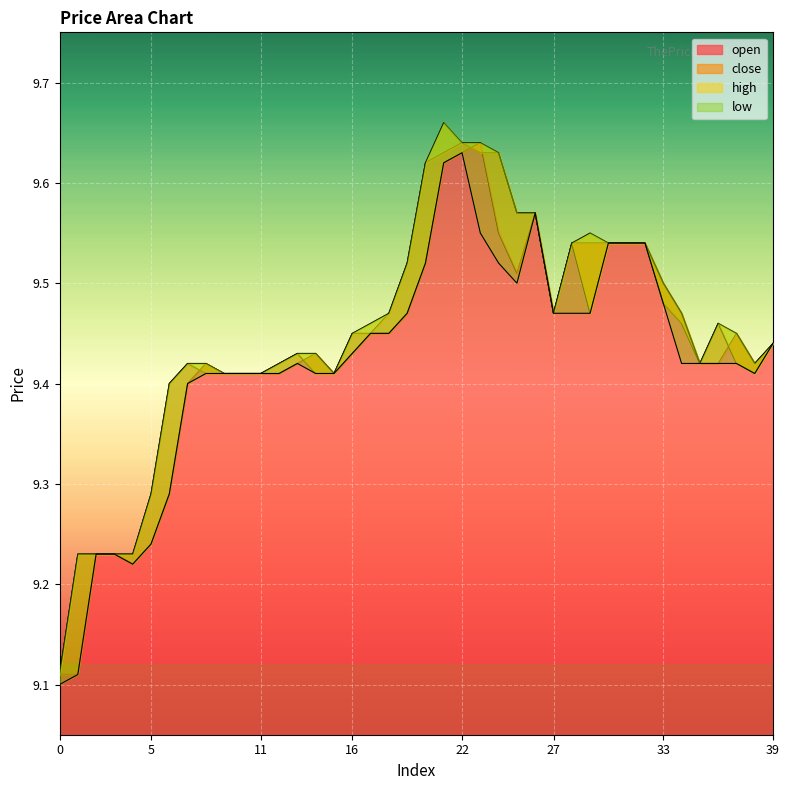

What is the sum of all close values?

377.8